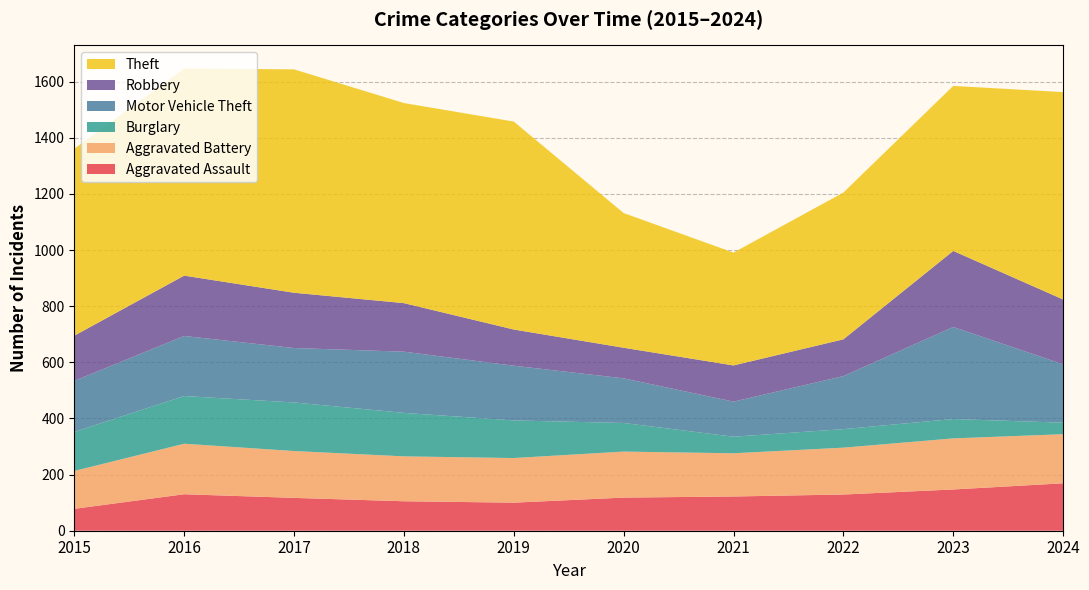

Which series has the largest total across all categories?

Theft